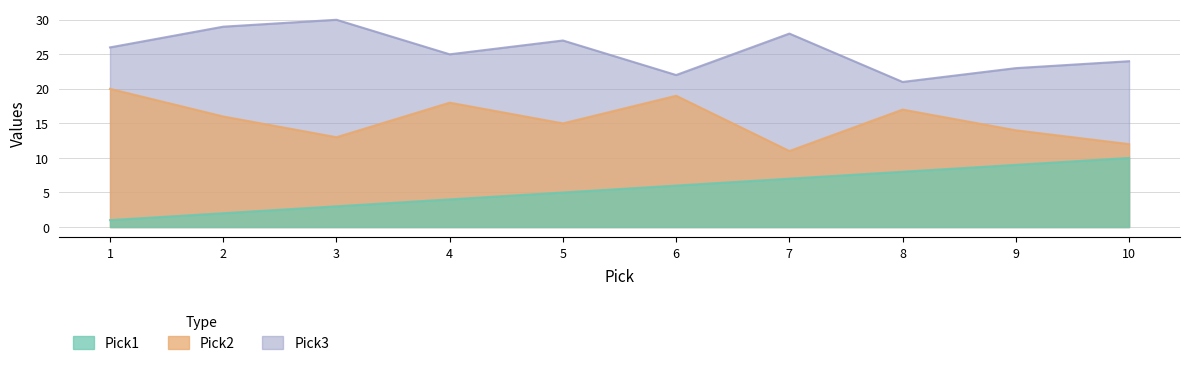

True or false: Pick2 and Pick1 cross at least once.

False